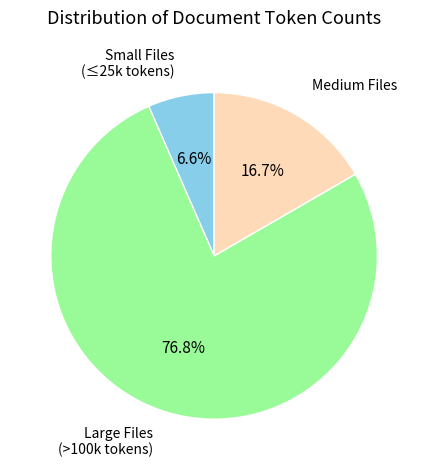

What is the smallest slice in the pie chart?

Small Files (≤25k tokens)